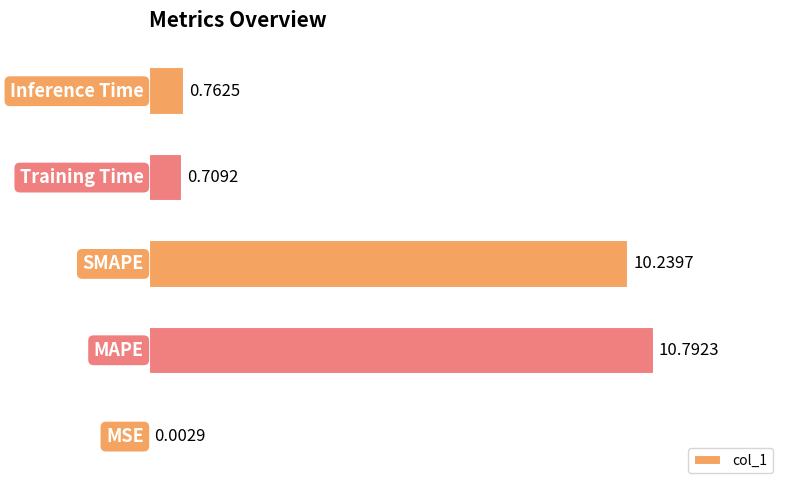

What is the sum of all values?

22.5